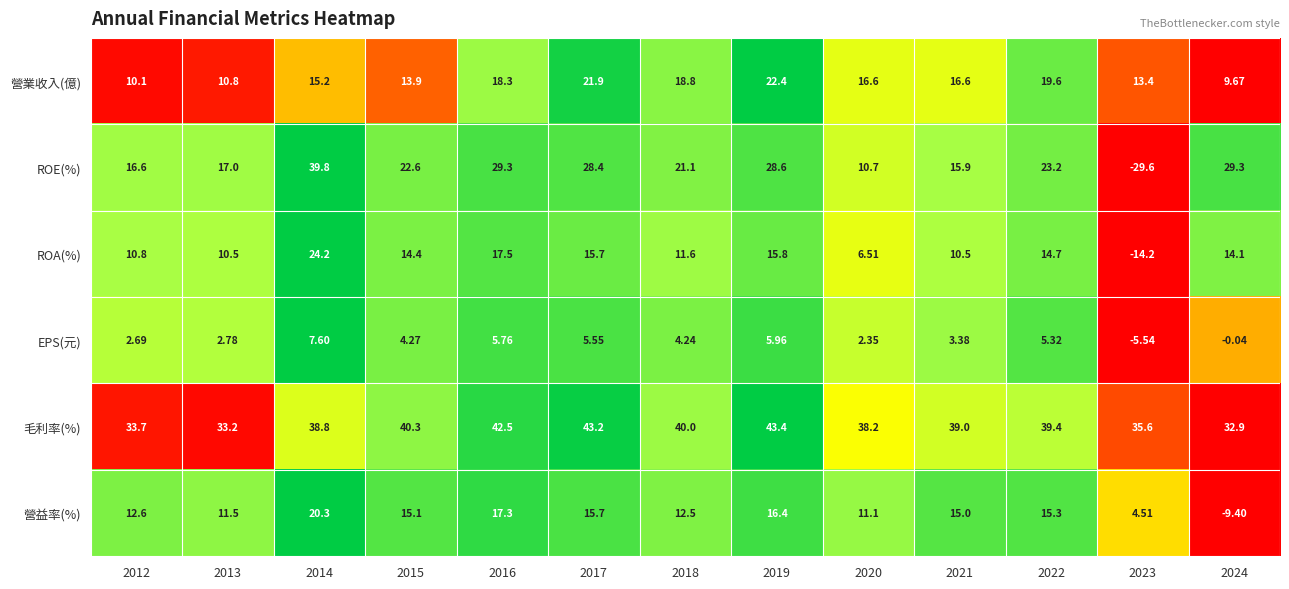

At how many categories does at least one series exceed 0?

13